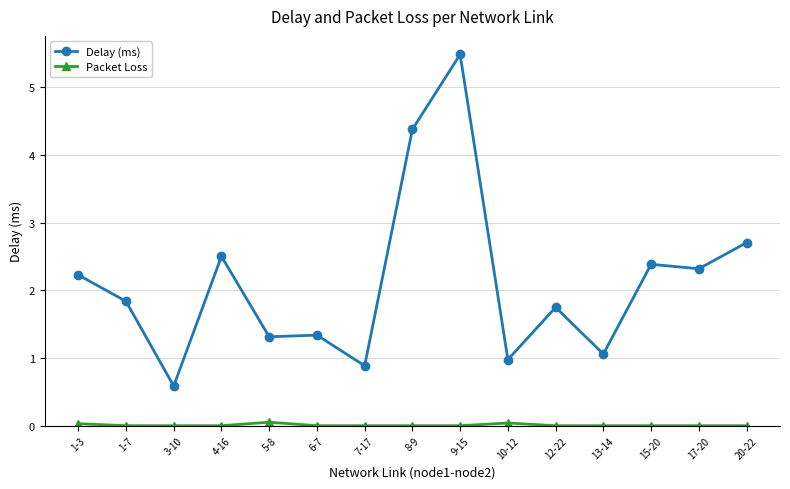

True or false: Delay (ms) has a value of 0.9 at 15-20.

False